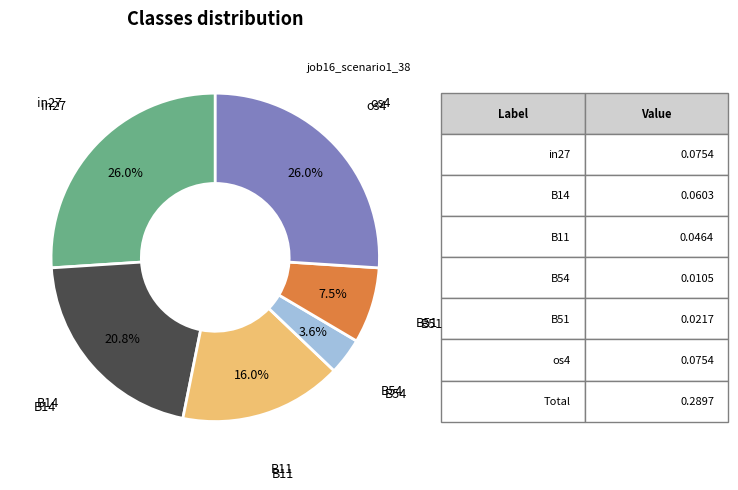

Is there a majority slice in this chart?

No